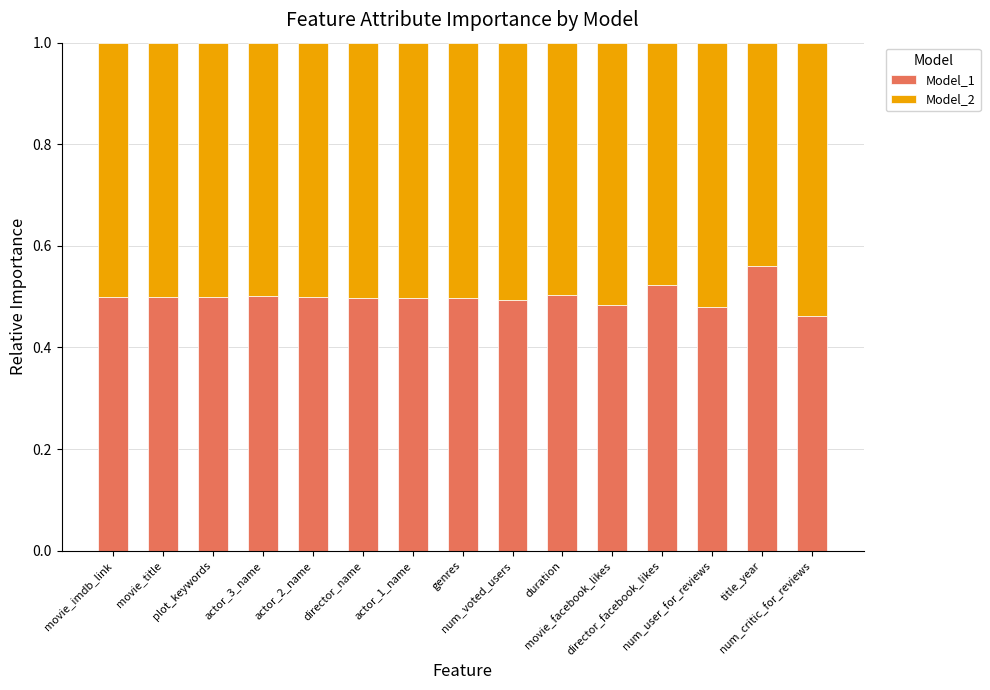

How many Model_1 values are between 0 and 1?

15